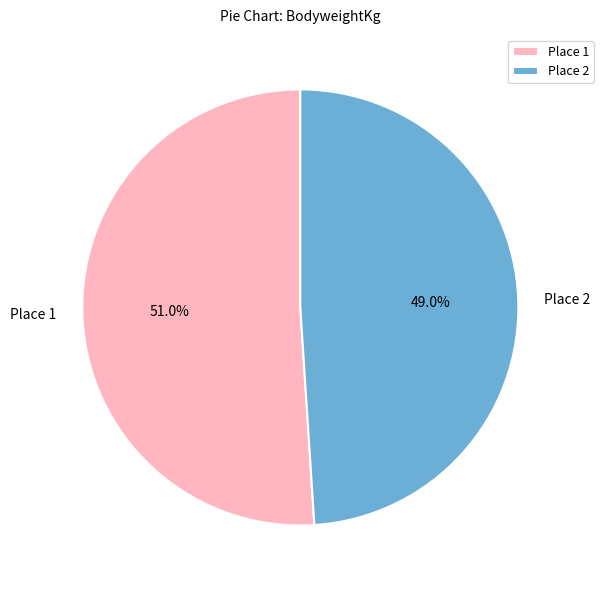

Which category accounts for the majority?

Place 1